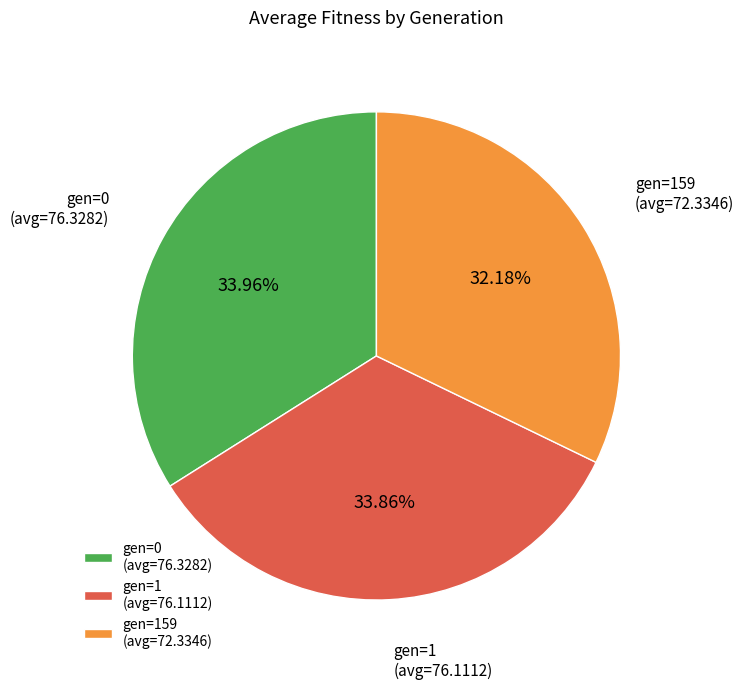

Do gen=1 (avg=76.1112) and gen=159 (avg=72.3346) together represent more than half of the pie?

Yes